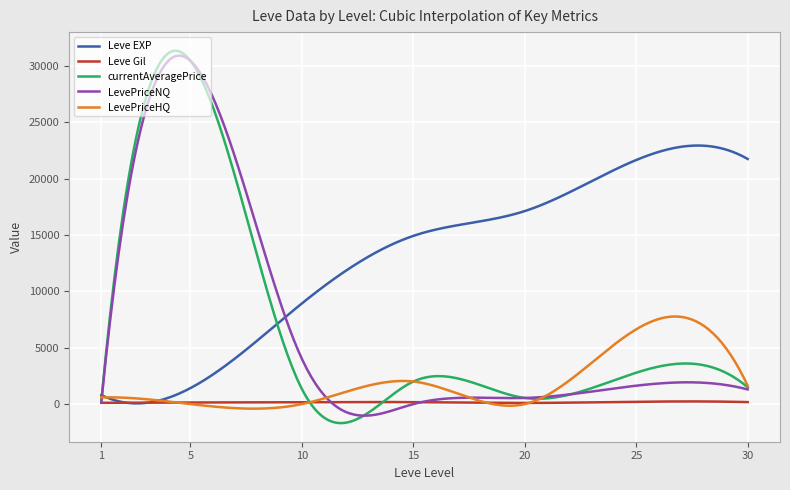

What is the minimum value shown in the chart?

-1687.4